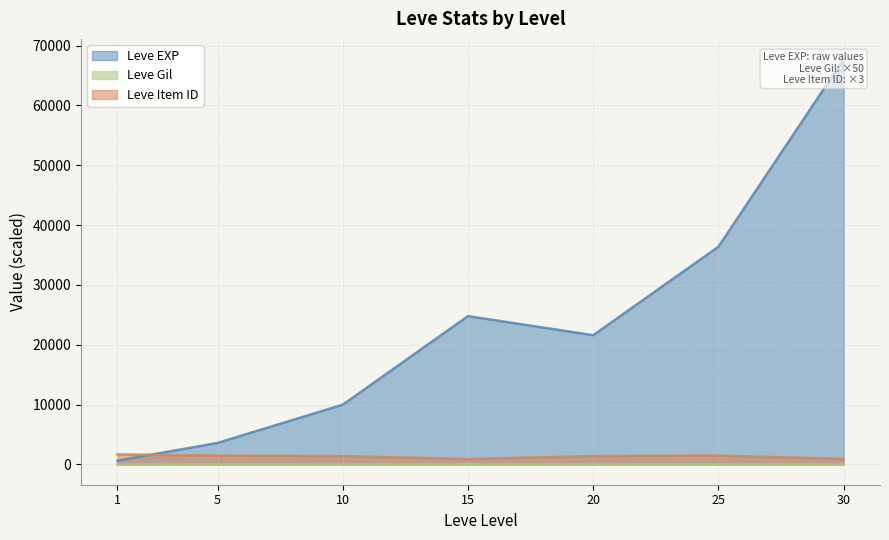

How many distinct data groups are displayed?

3